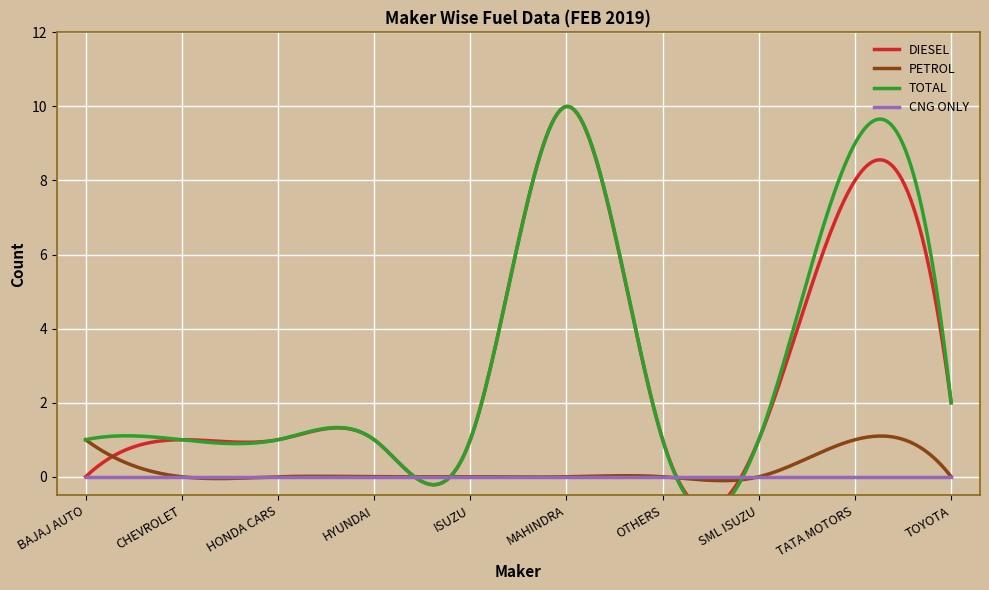

What position from the left is HONDA CARS?

3